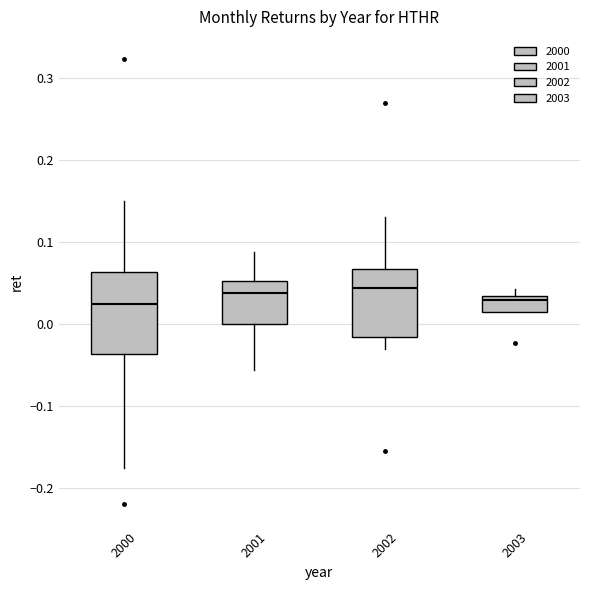

Reading left to right, read every box against the y-axis: the position of its median line, the range the box covers, and the ends of its whiskers. The values are not printed on the chart, so give them approximately, as read against the axis.

2000: median 0.02, box -0.04 to 0.06, whiskers -0.18 to 0.15
2001: median 0.04, box 0.00 to 0.05, whiskers -0.06 to 0.09
2002: median 0.04, box -0.02 to 0.07, whiskers -0.03 to 0.13
2003: median 0.03 (just below the box's upper edge), box 0.01 to 0.03, whiskers 0.01 to 0.04